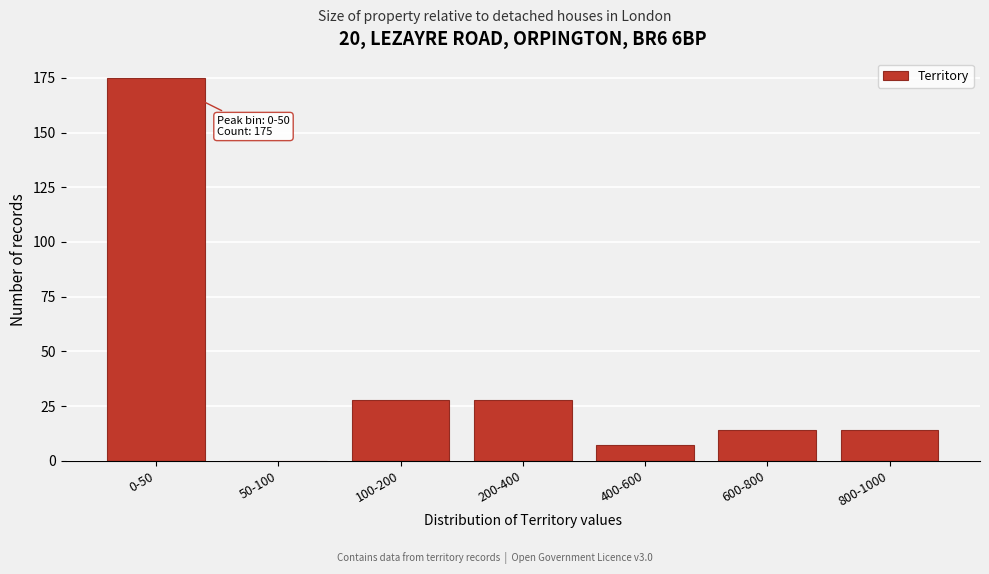

Reading left to right, extract all data points from this chart.

0-50=175	50-100=0	100-200=28	200-400=28	400-600=7	600-800=14	800-1000=14